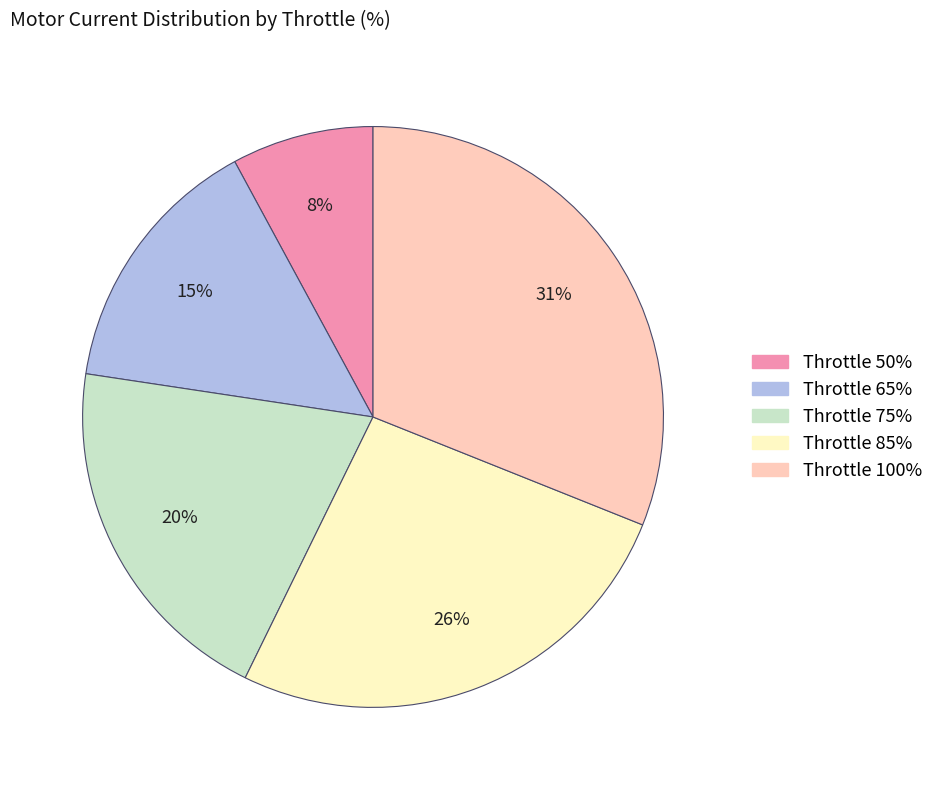

Between Throttle 100% and Throttle 65%, which is larger?

Throttle 100%